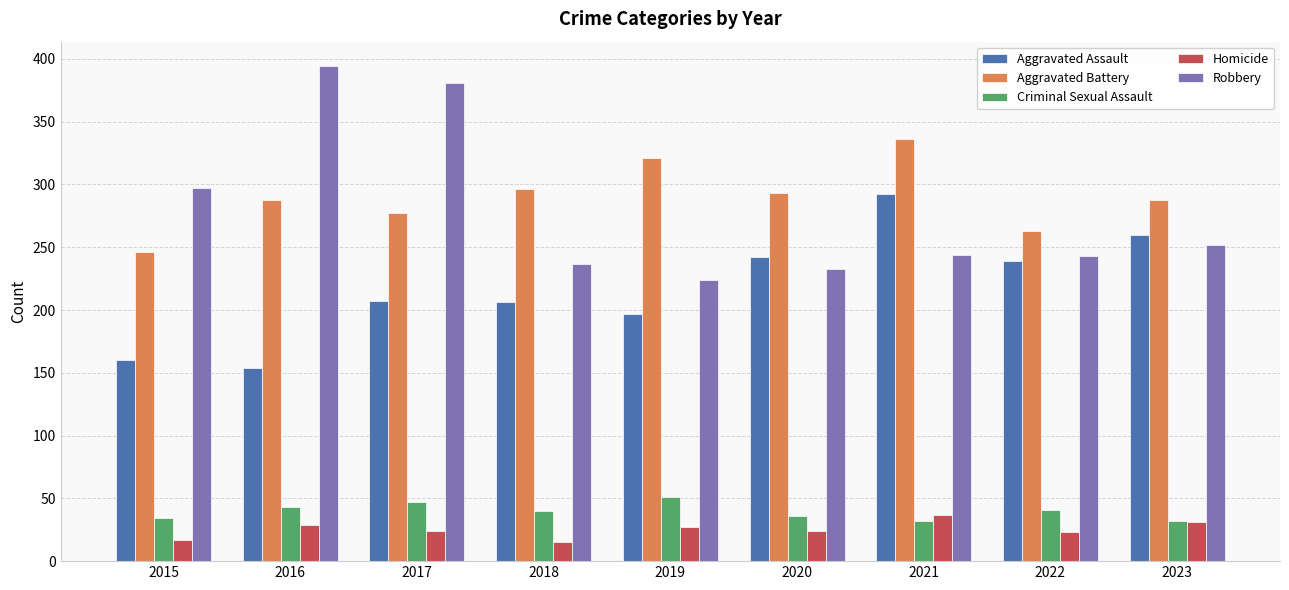

Rank the series at 2018 from highest to lowest value.

Aggravated Battery, Robbery, Aggravated Assault, Criminal Sexual Assault, Homicide